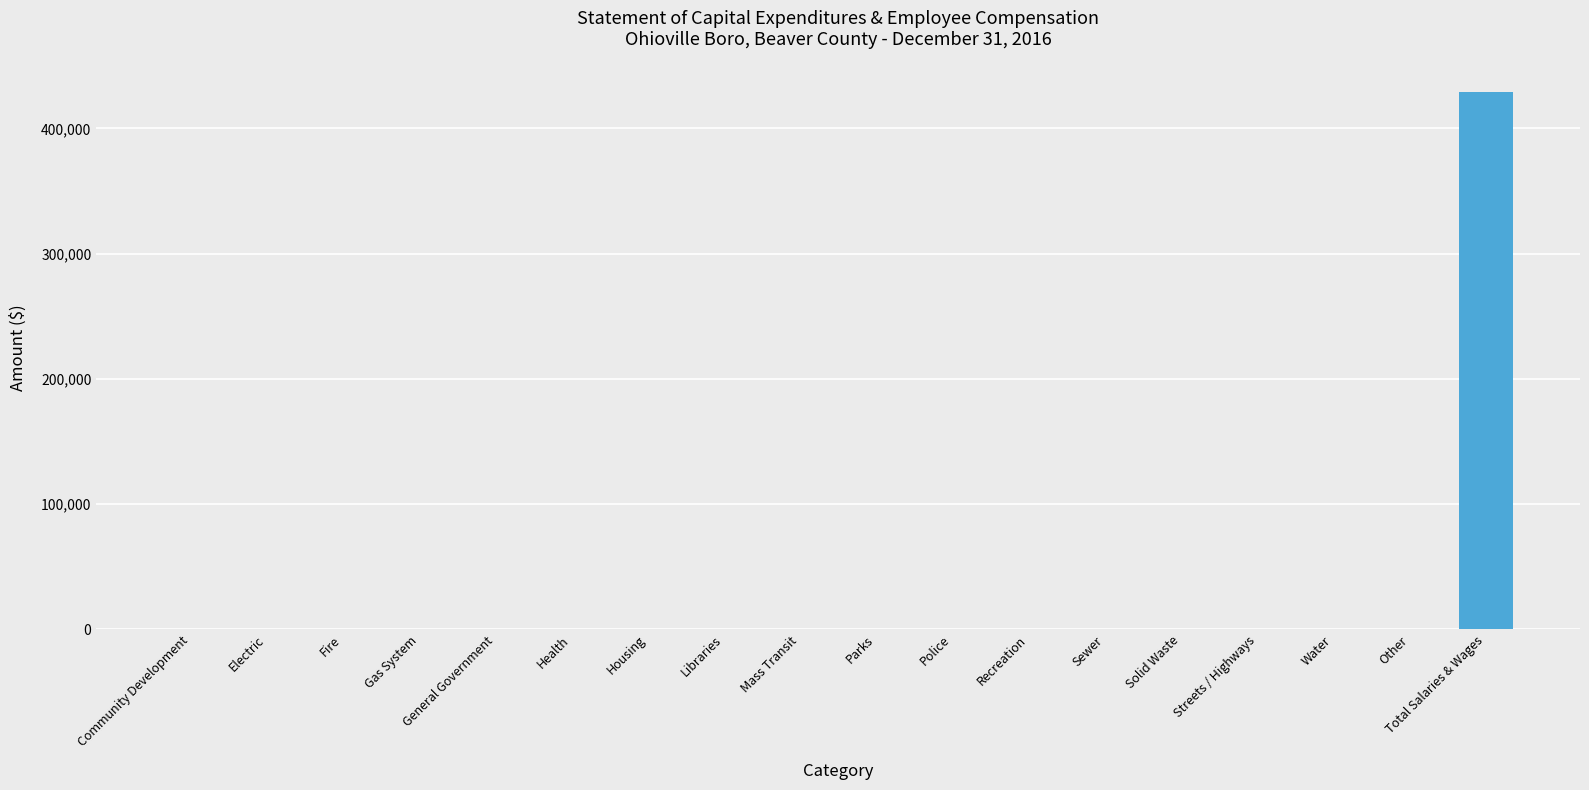

What is the sum of the values at Total Salaries & Wages and Mass Transit?

428708